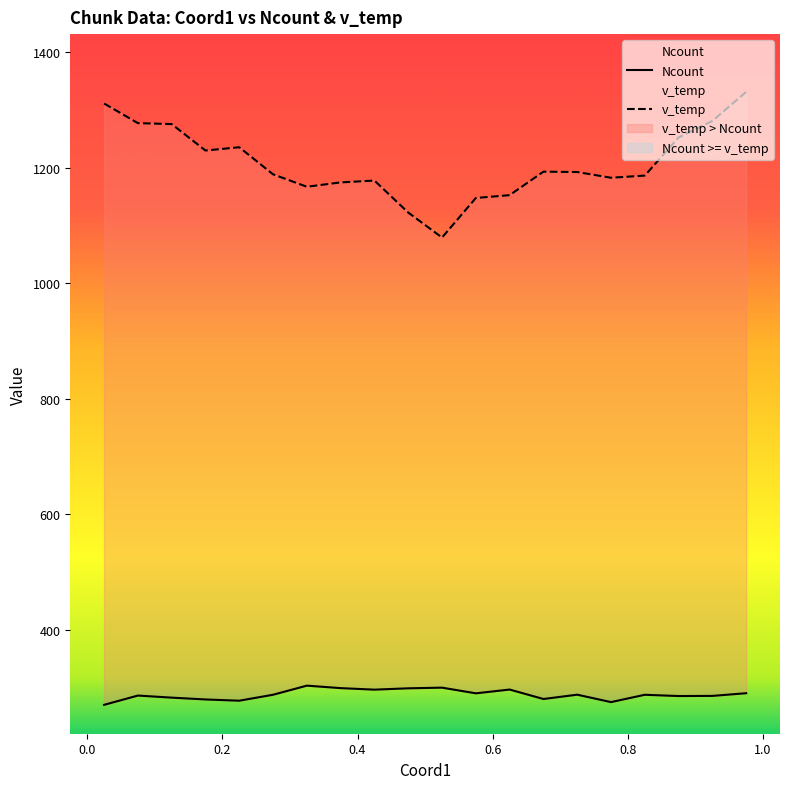

What is the spread (max minus min) of values at 0.575?

857.8